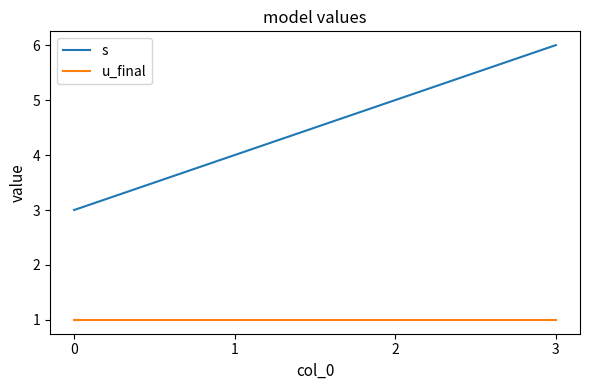

Between 0 and 2, which series saw the biggest shift?

s